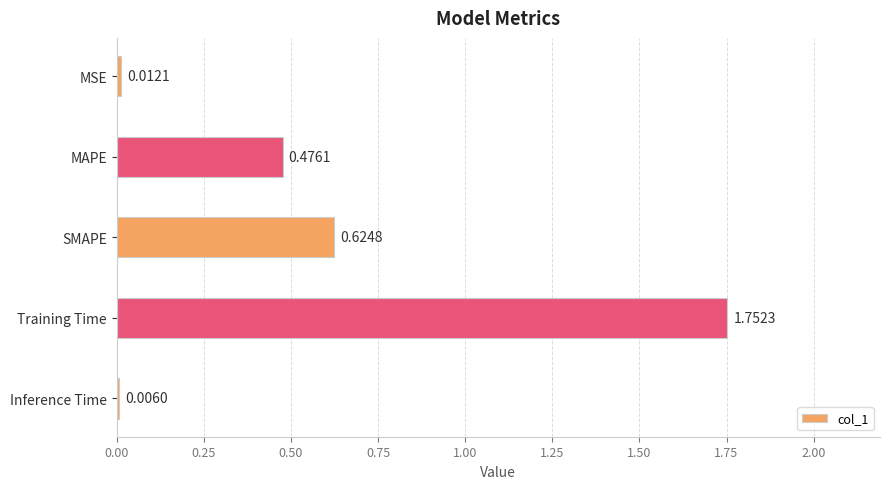

Which label corresponds to the largest value in the chart?

Training Time